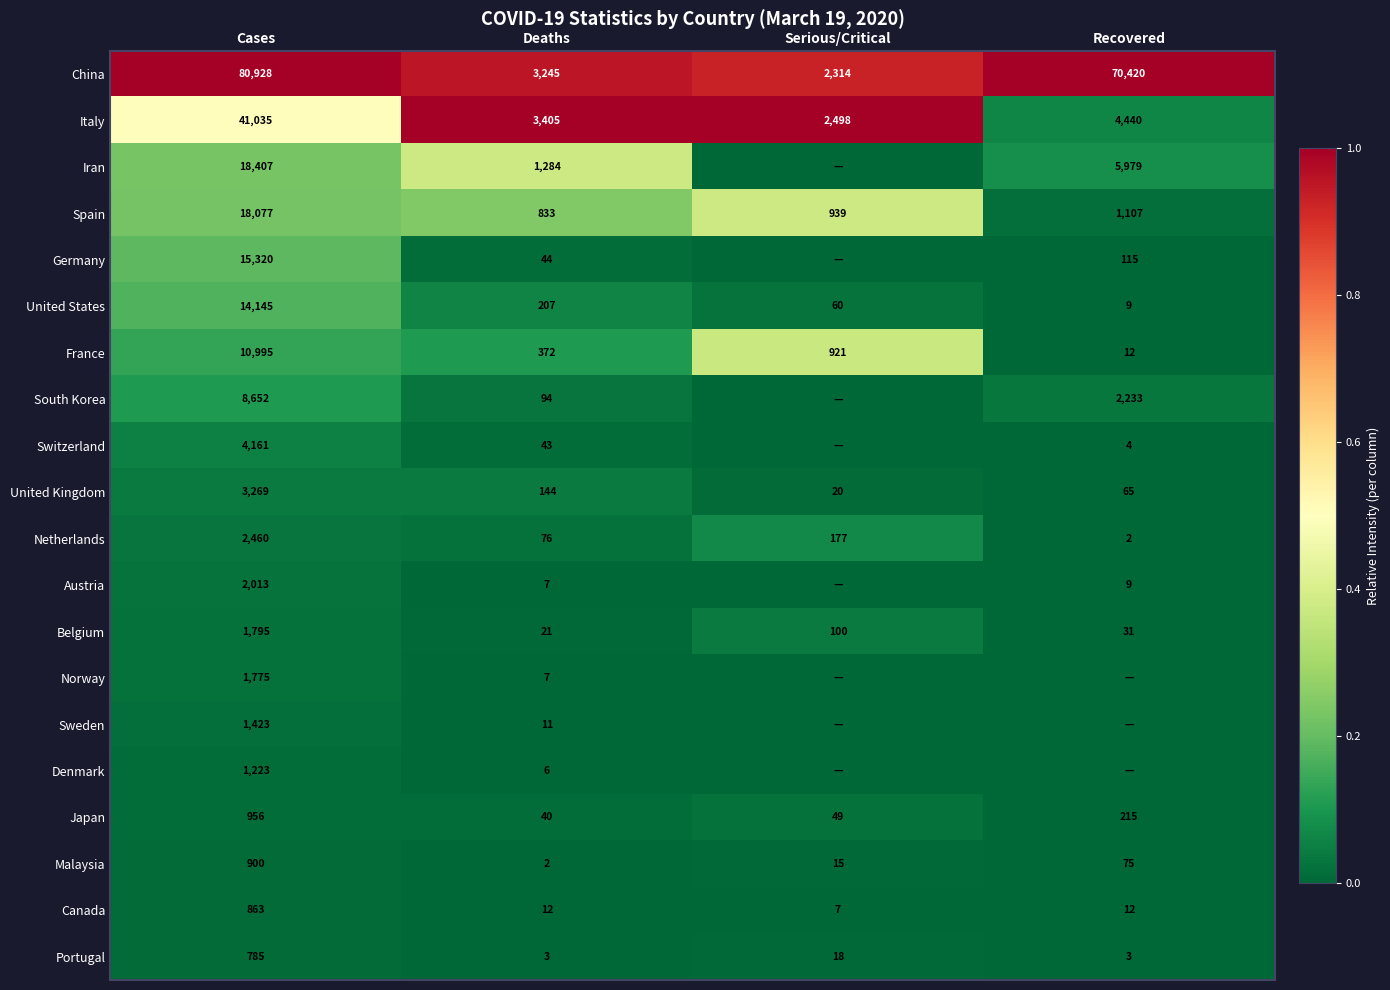

Rank the categories by Netherlands value from lowest to highest.

Recovered, Deaths, Serious/Critical, Cases